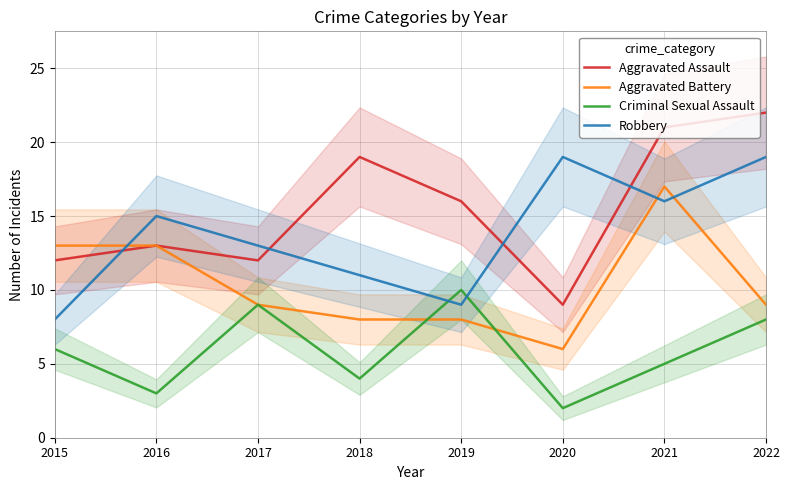

What is the difference between the Robbery values at 2021 and 2019?

7